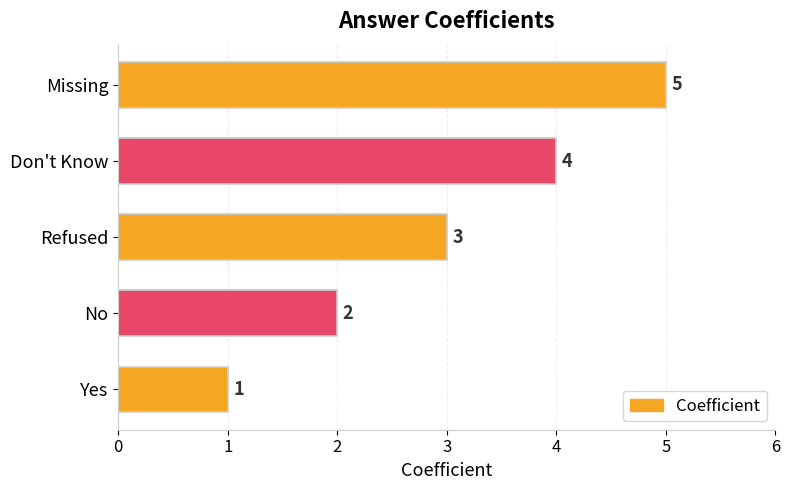

What is the minimum value shown in the chart?

1